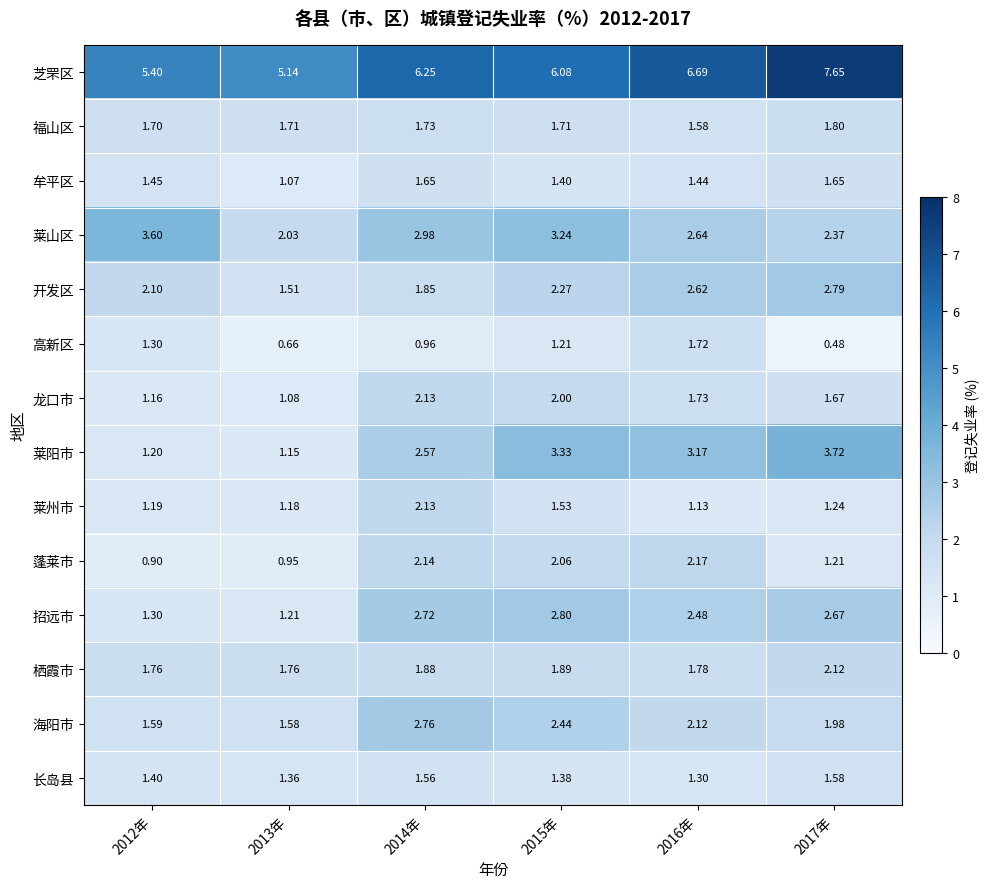

Which series has the largest total across all categories?

芝罘区